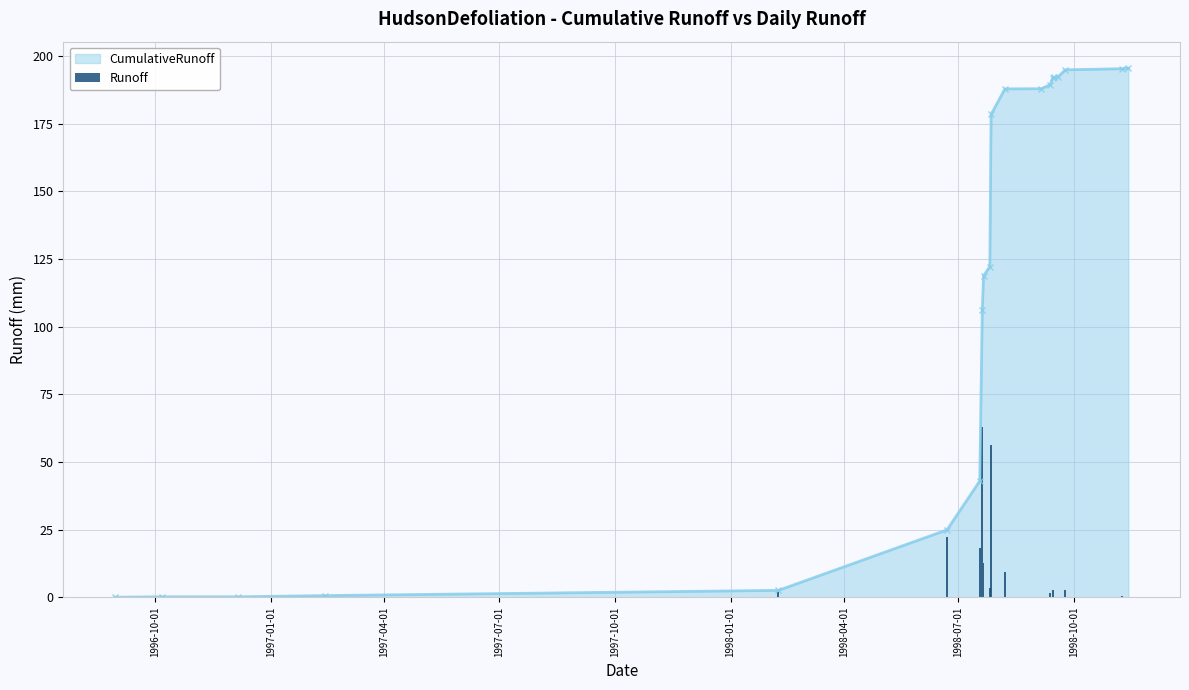

How many bars are there in total?

20